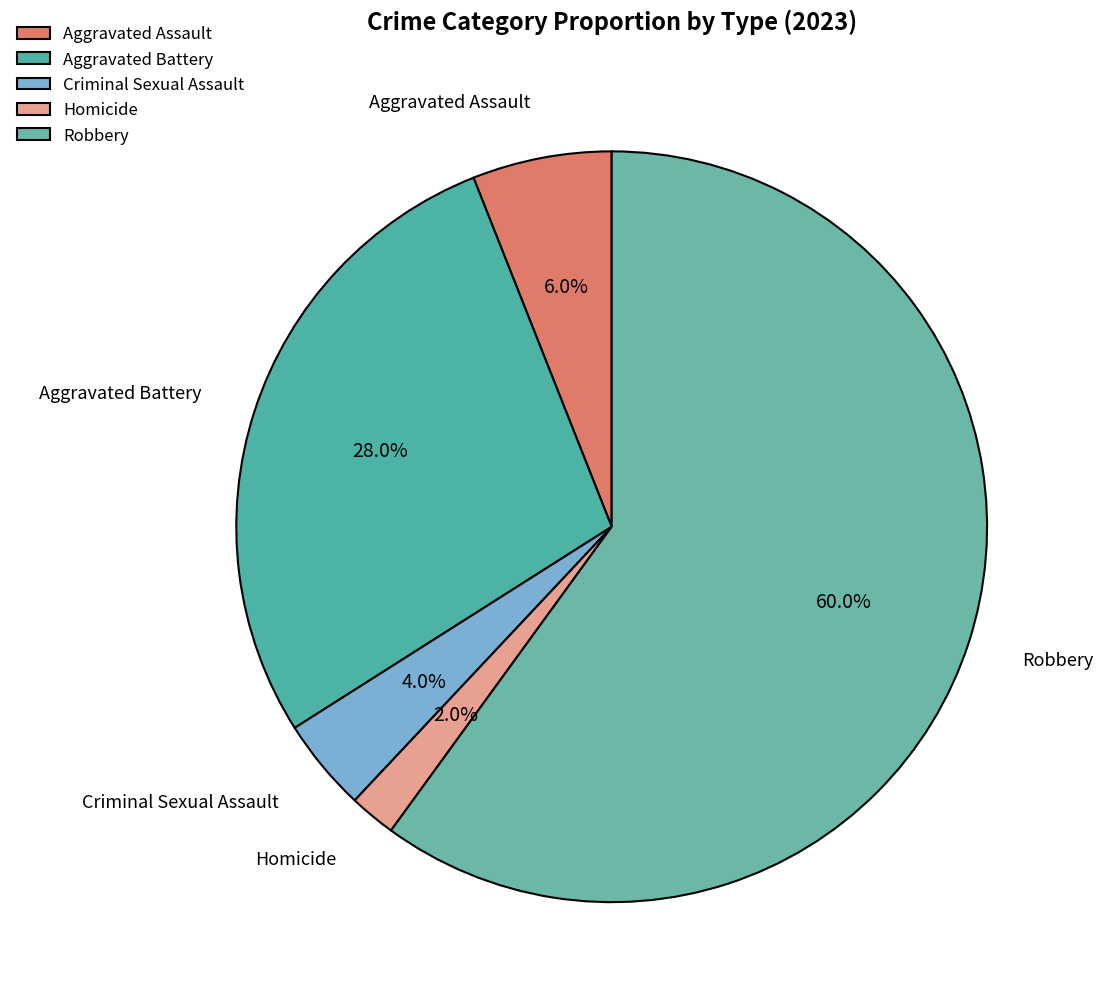

True or false: Criminal Sexual Assault accounts for 10% of the total.

False